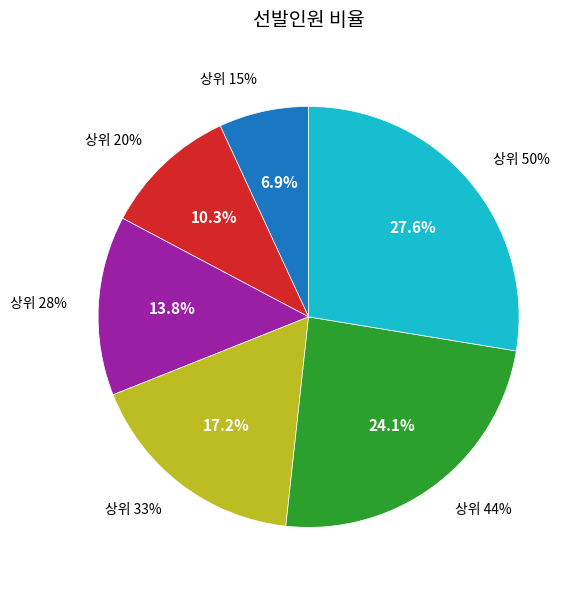

Does 상위 50% represent more than half of the total?

No